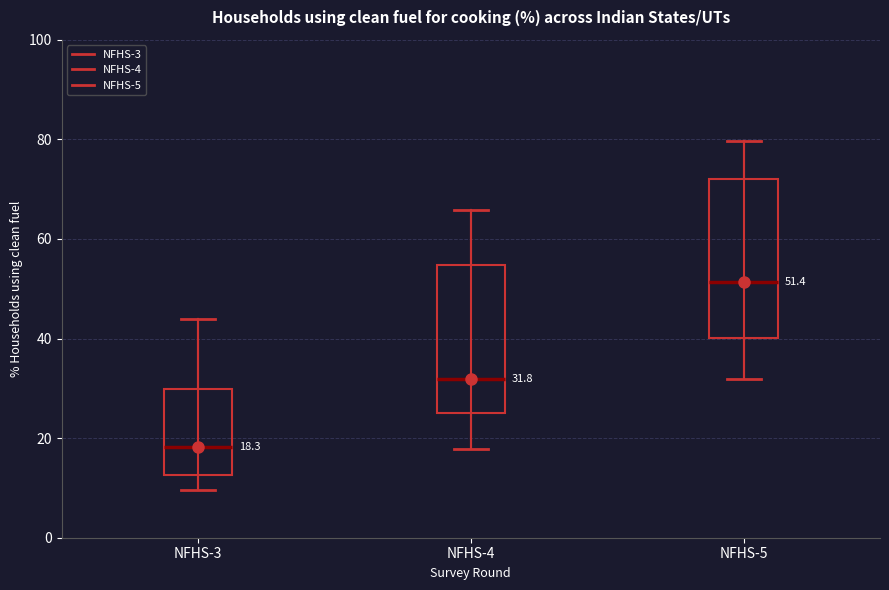

Which box is the tallest, from its lower edge to its upper edge?

NFHS-5